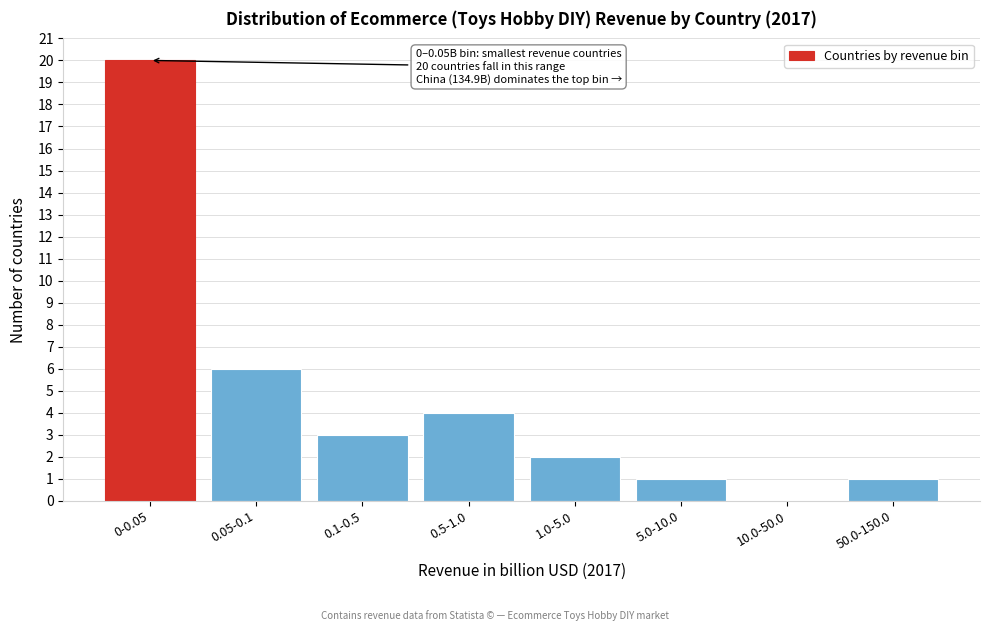

Reading right to left, what are all the values shown in this chart?

50.0-150.0=1	10.0-50.0=0	5.0-10.0=1	1.0-5.0=2	0.5-1.0=4	0.1-0.5=3	0.05-0.1=6	0-0.05=20